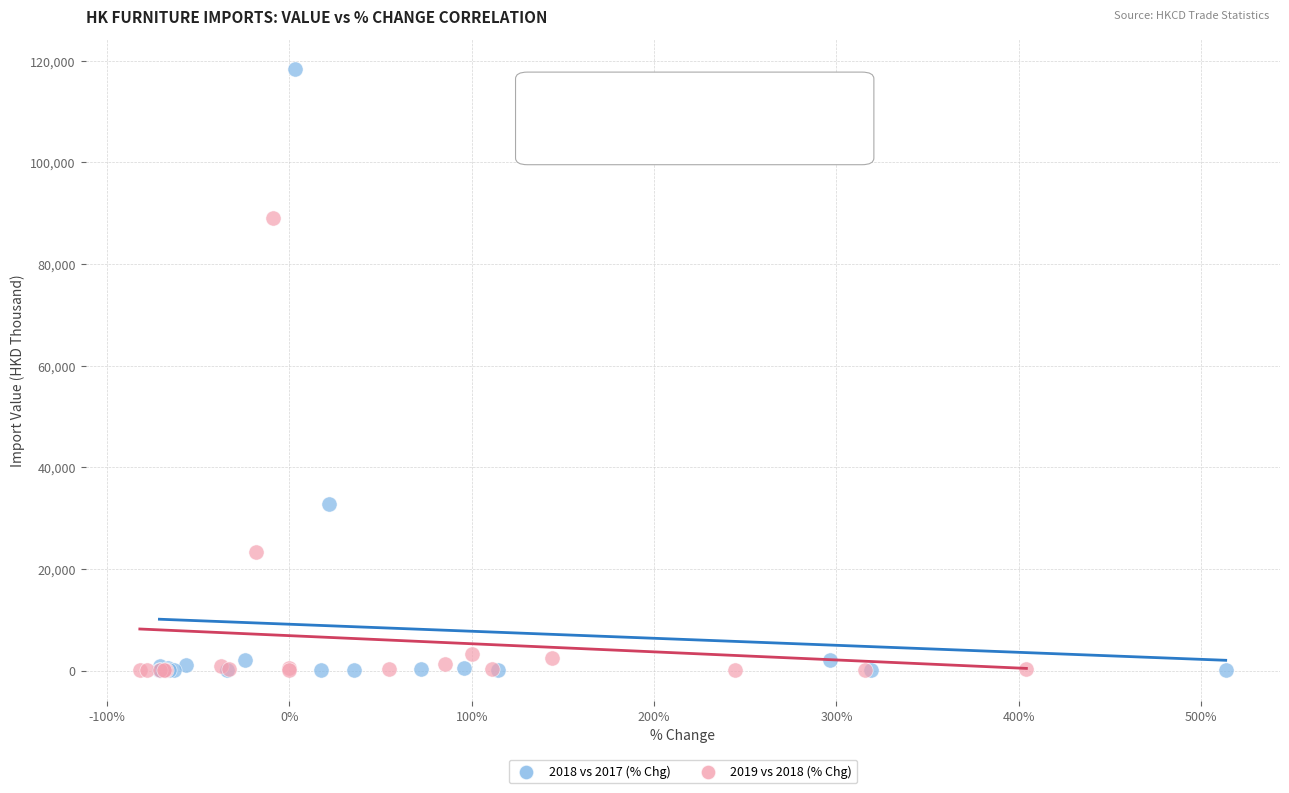

Which series contains the highest Y value?

2018 vs 2017 (% Chg)